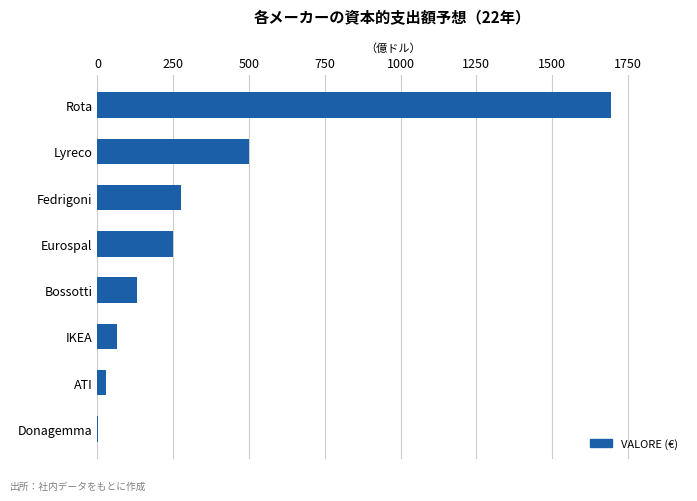

What is the sum of the values at IKEA and Bossotti?

194.0